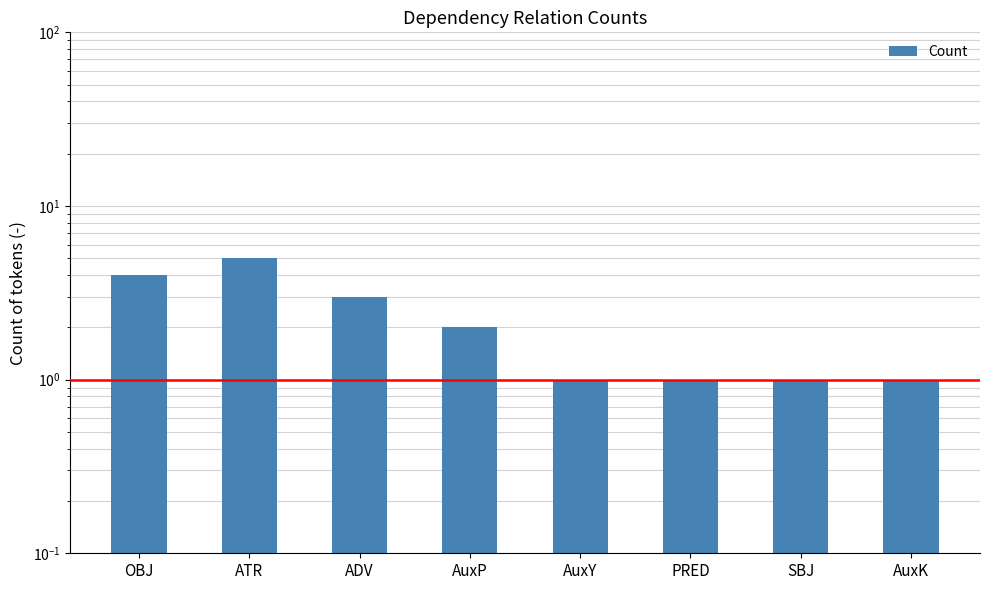

What is the minimum value shown in the chart?

1